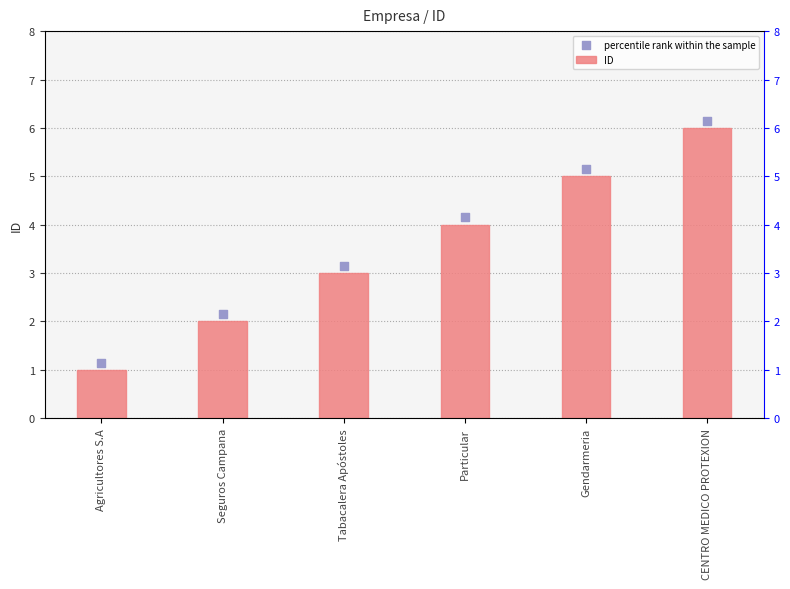

What are all the series names shown in the legend?

ID, percentile rank within the sample